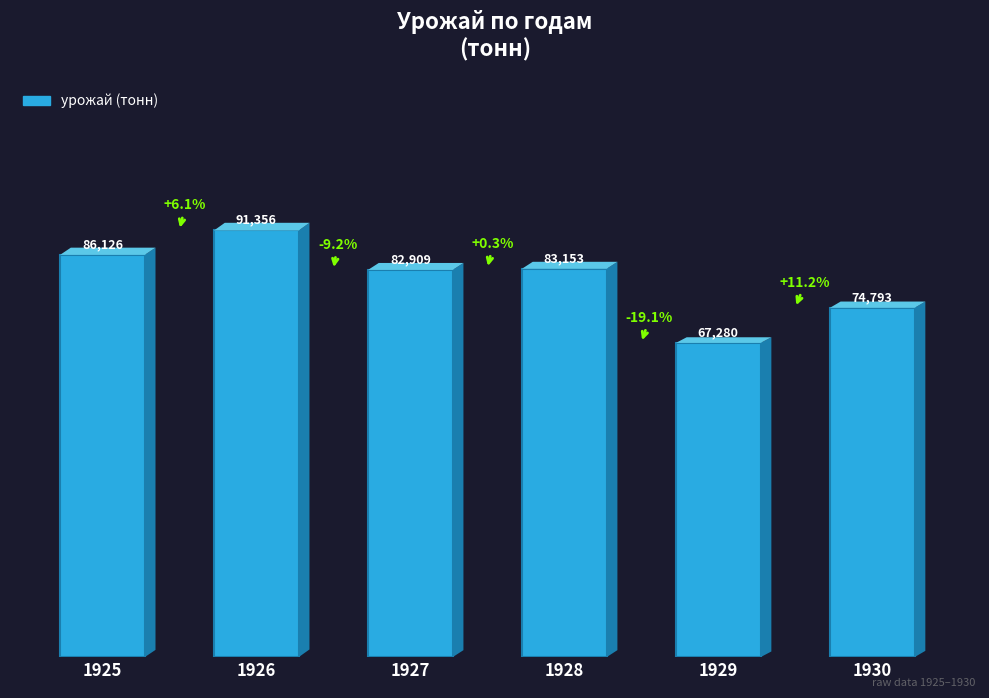

What is the sum of all values?

485617